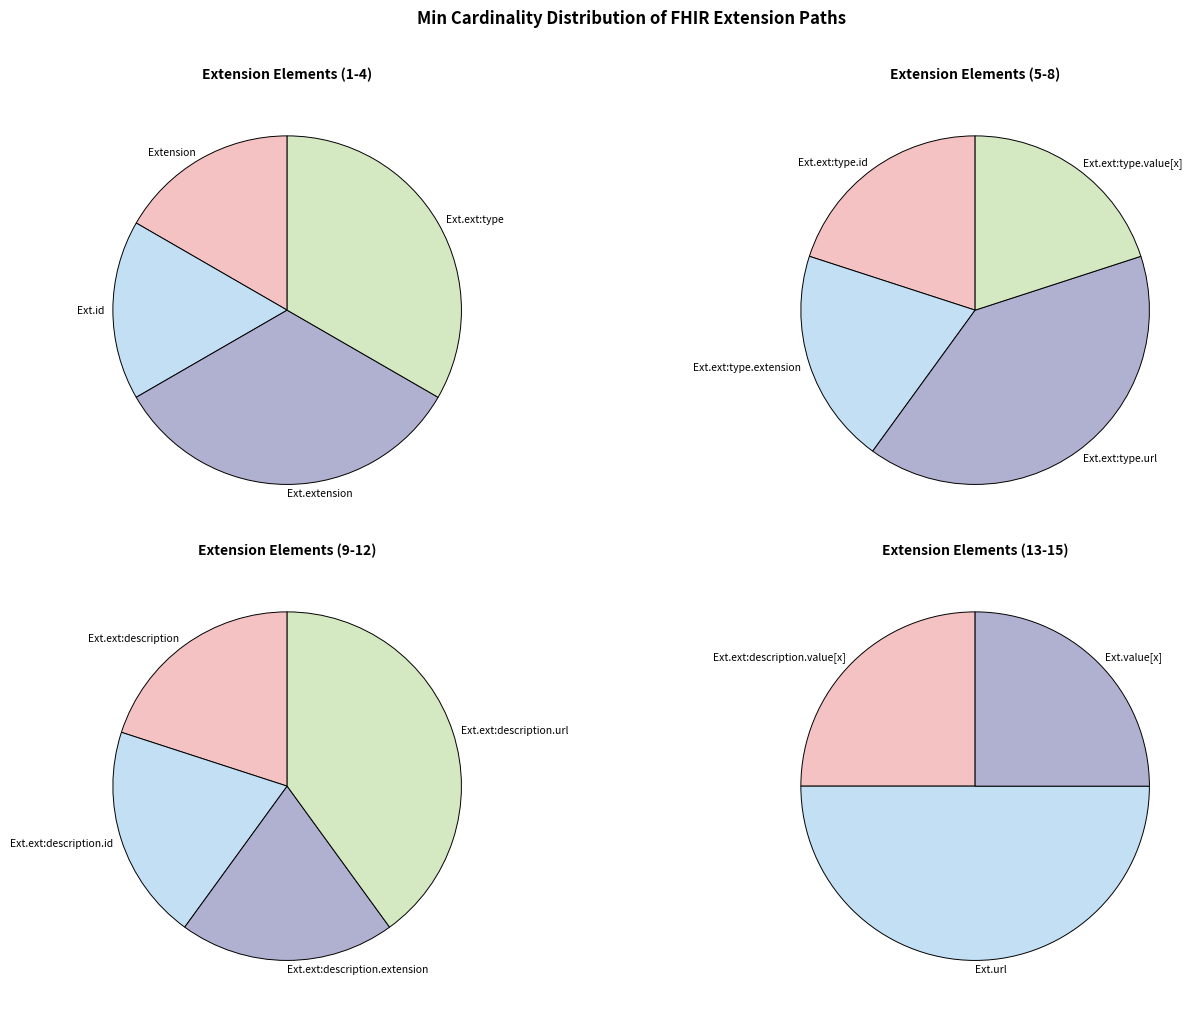

What is the change in value from Extension.extension:description.url to Extension.extension:description.value[x]?

-1